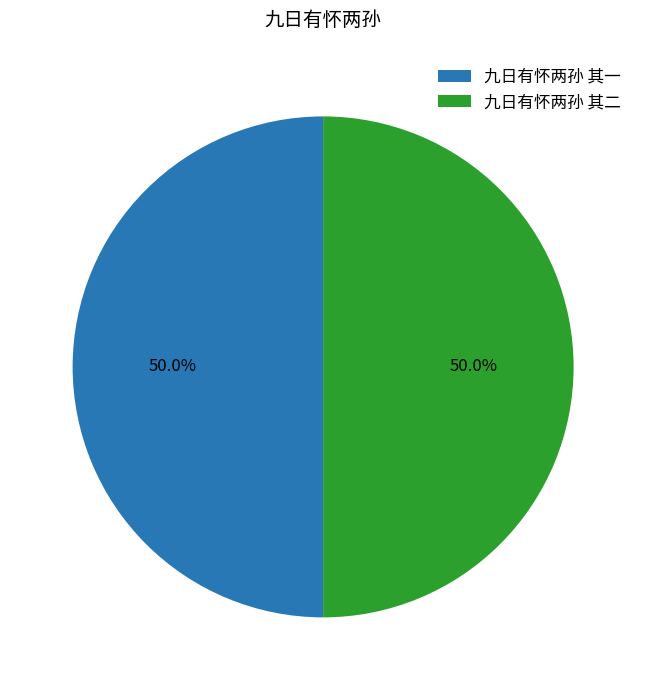

Approximately how many times larger is the value at 九日有怀两孙 其一 compared to 九日有怀两孙 其二?

1.0